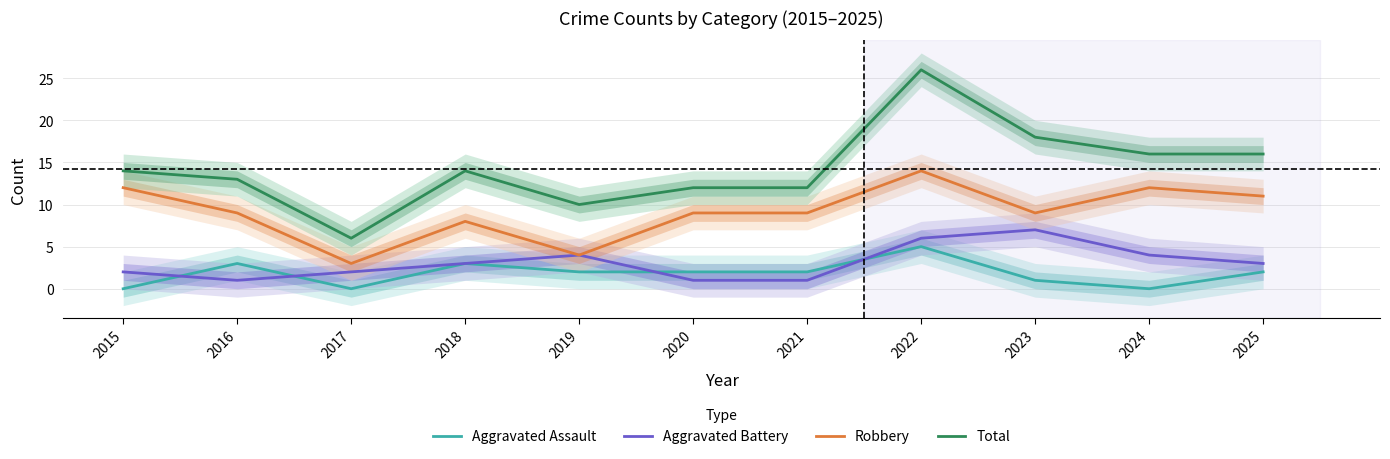

What is the sum of the Aggravated Battery values at 2024 and 2017?

6